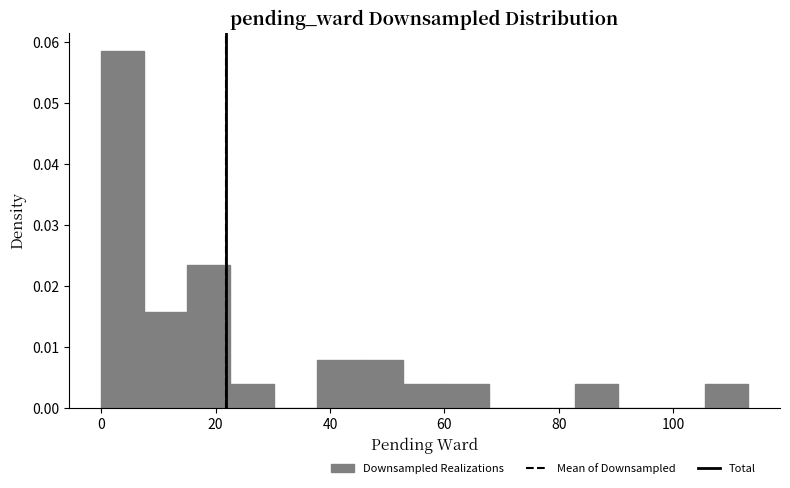

Read against the x-axis, roughly where is the centre of the tallest bar?

4